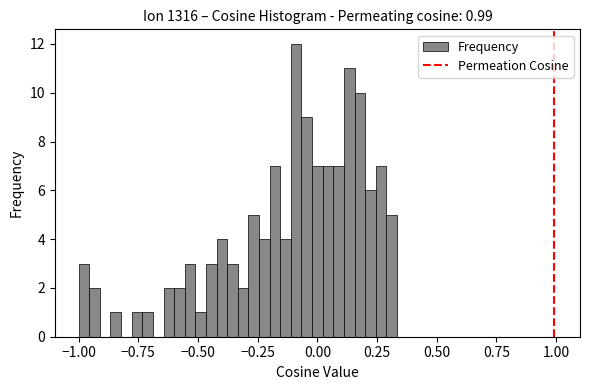

Around what value on the x-axis is the tallest bar? Give the approximate position of its centre, as read against the axis.

-0.10